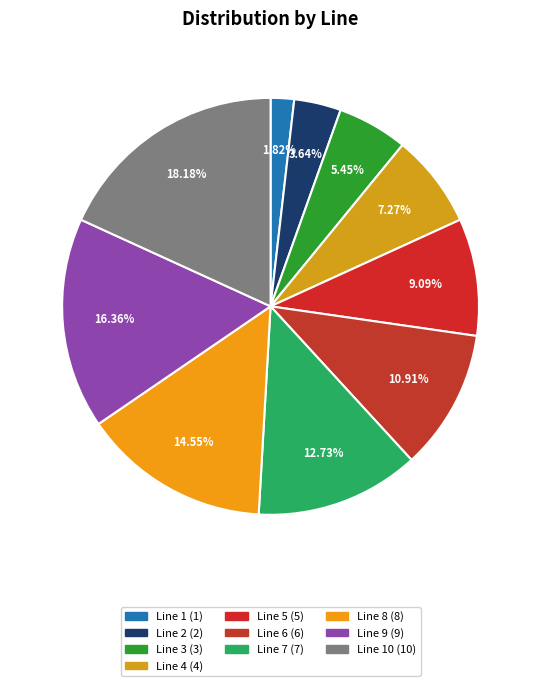

Which slice is the largest?

Line 10